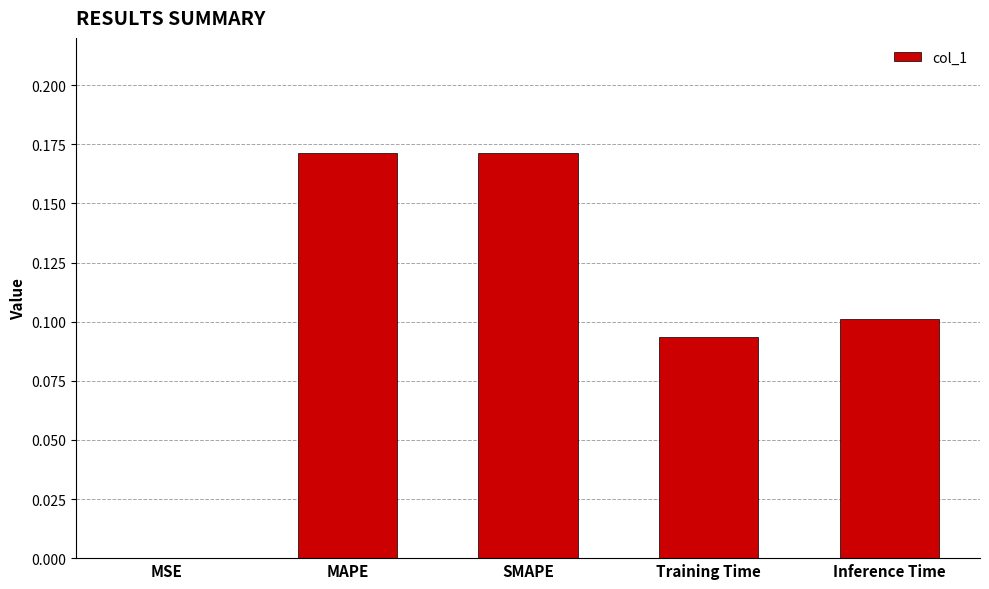

The value at MAPE is 0.1. True or false?

False